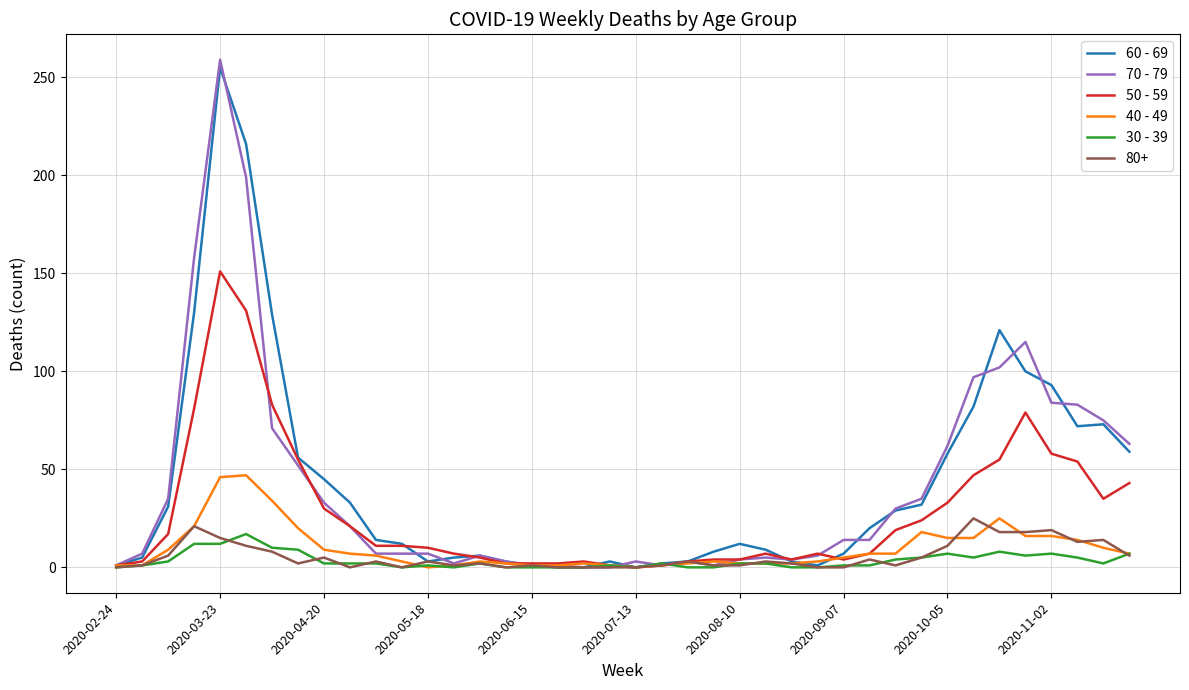

Which series has the largest range (max minus min)?

70 - 79